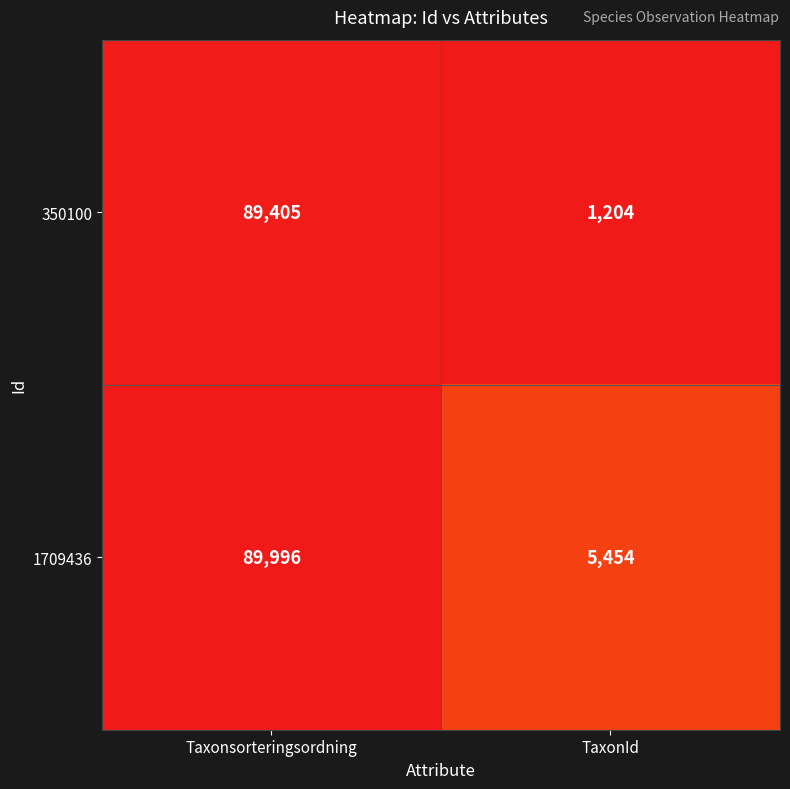

Which series has the largest range (max minus min)?

350100